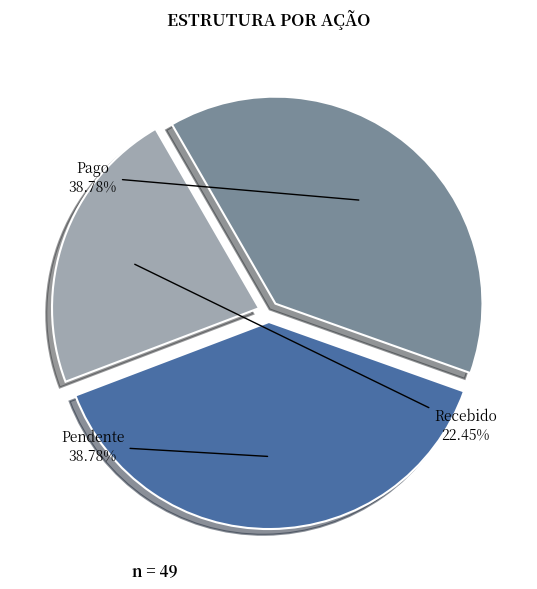

Count the number of slices in the pie.

3